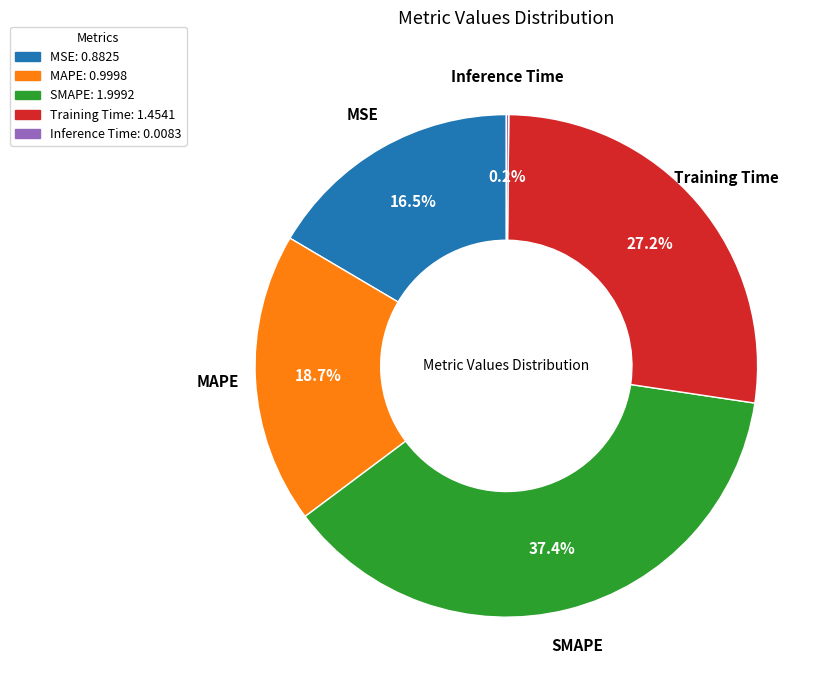

To the nearest percent, what is the combined percentage of Training Time and MAPE?

46%